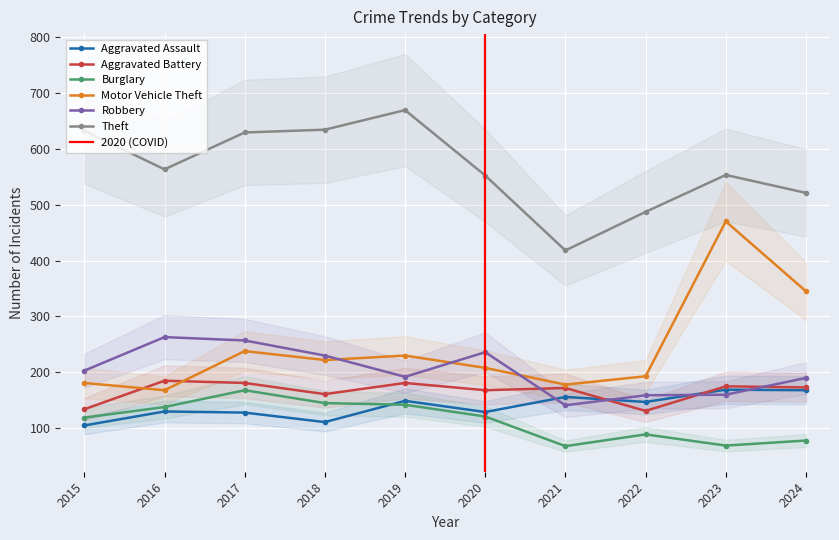

How many values in the Aggravated Assault series exceed 147?

4